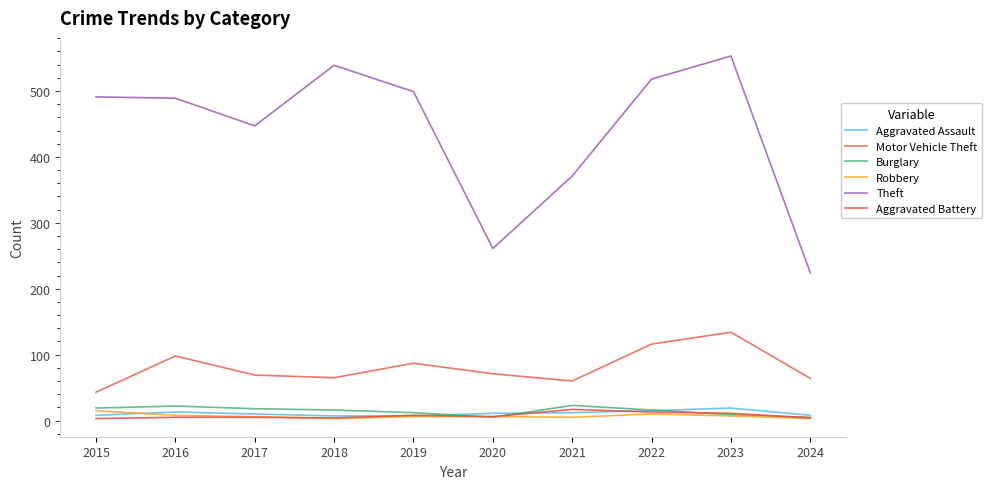

Which category has the highest value in the Robbery series?

2015